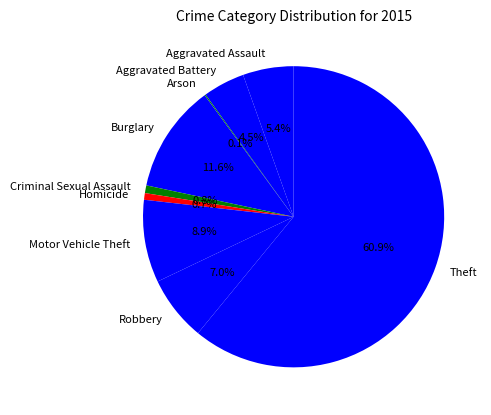

To the nearest percent, what is the average slice percentage?

11%